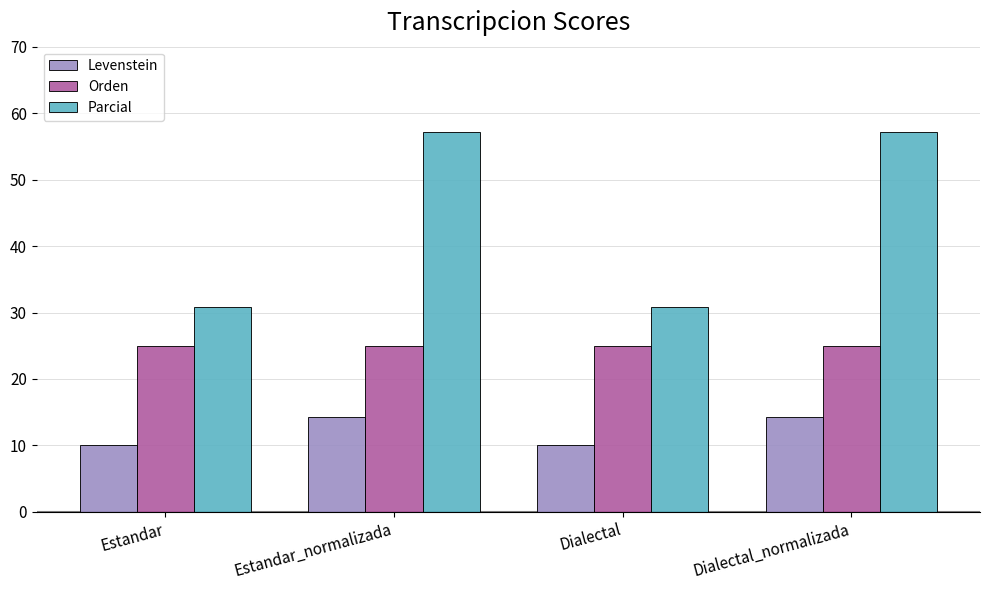

List the series in order of their peak value, lowest first.

Levenstein, Orden, Parcial